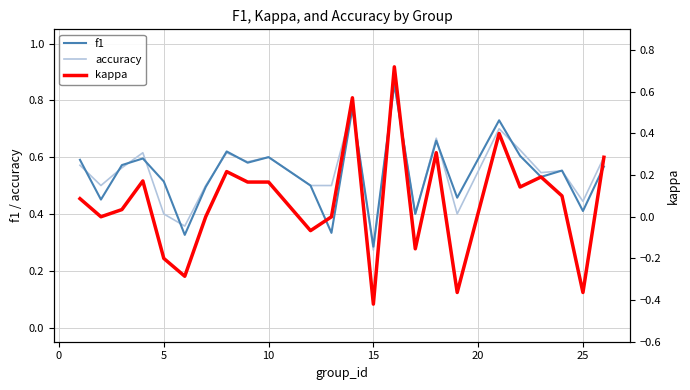

Which category has the lowest value in the accuracy series?

15